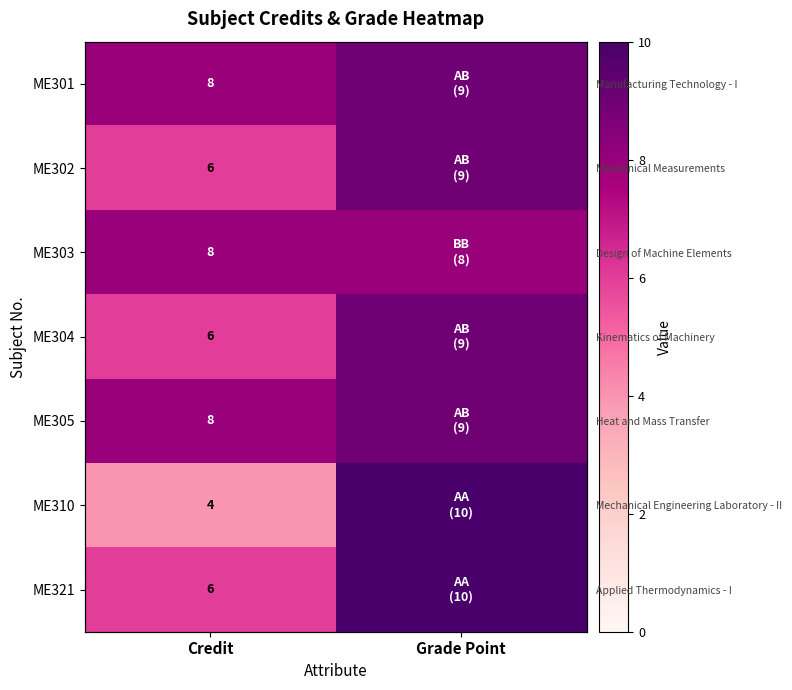

True or false: ME303 has a value of 13 at Grade Point.

False